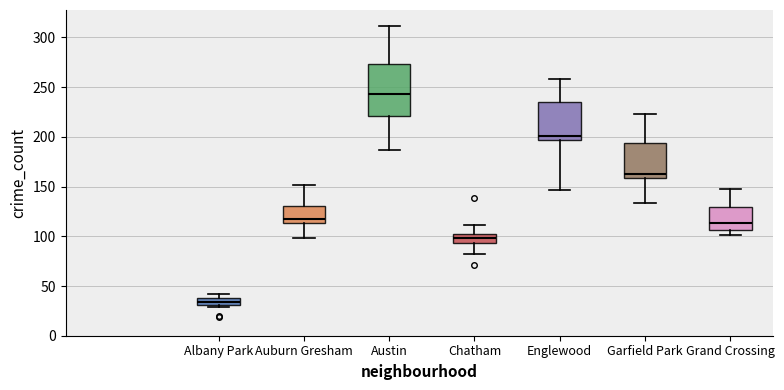

Where is the lower edge of the box for Garfield Park on the y-axis? The values are not printed on the chart, so give them approximately, as read against the axis.

160